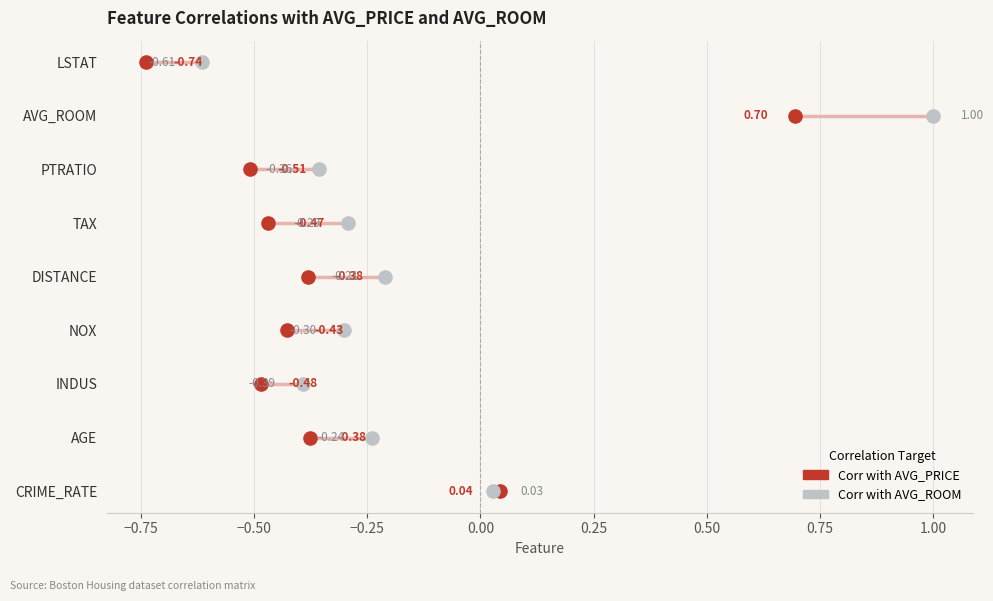

Which series reaches the maximum Y coordinate?

Corr with AVG_PRICE